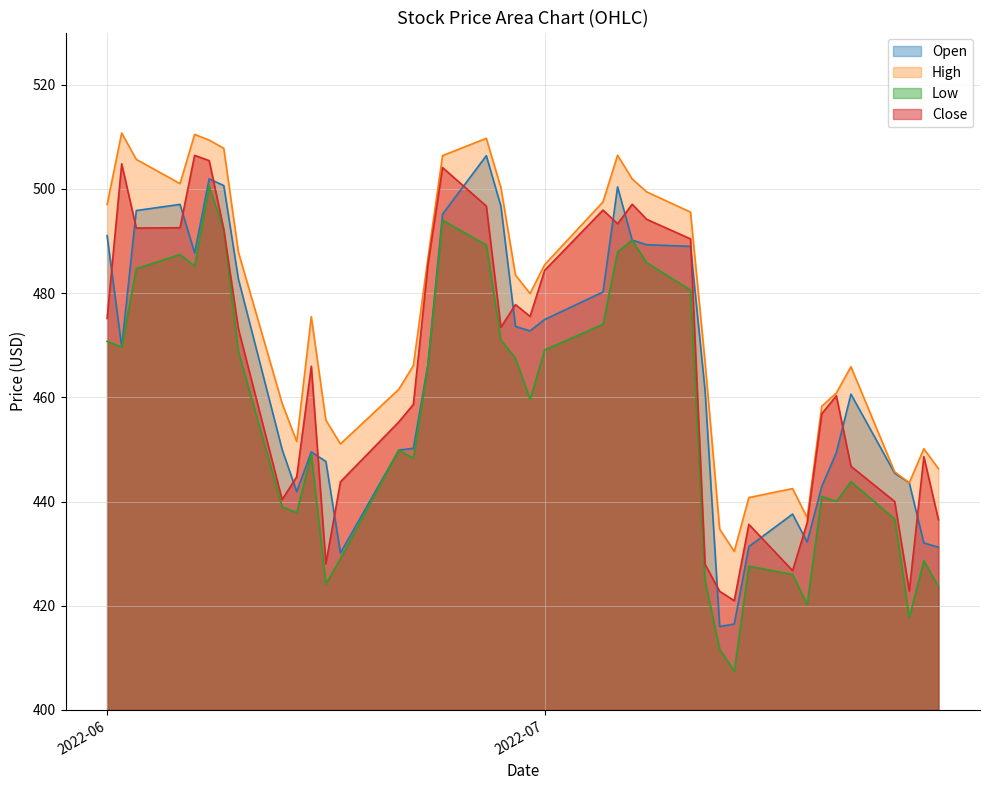

What is the maximum value shown in the chart?

510.7